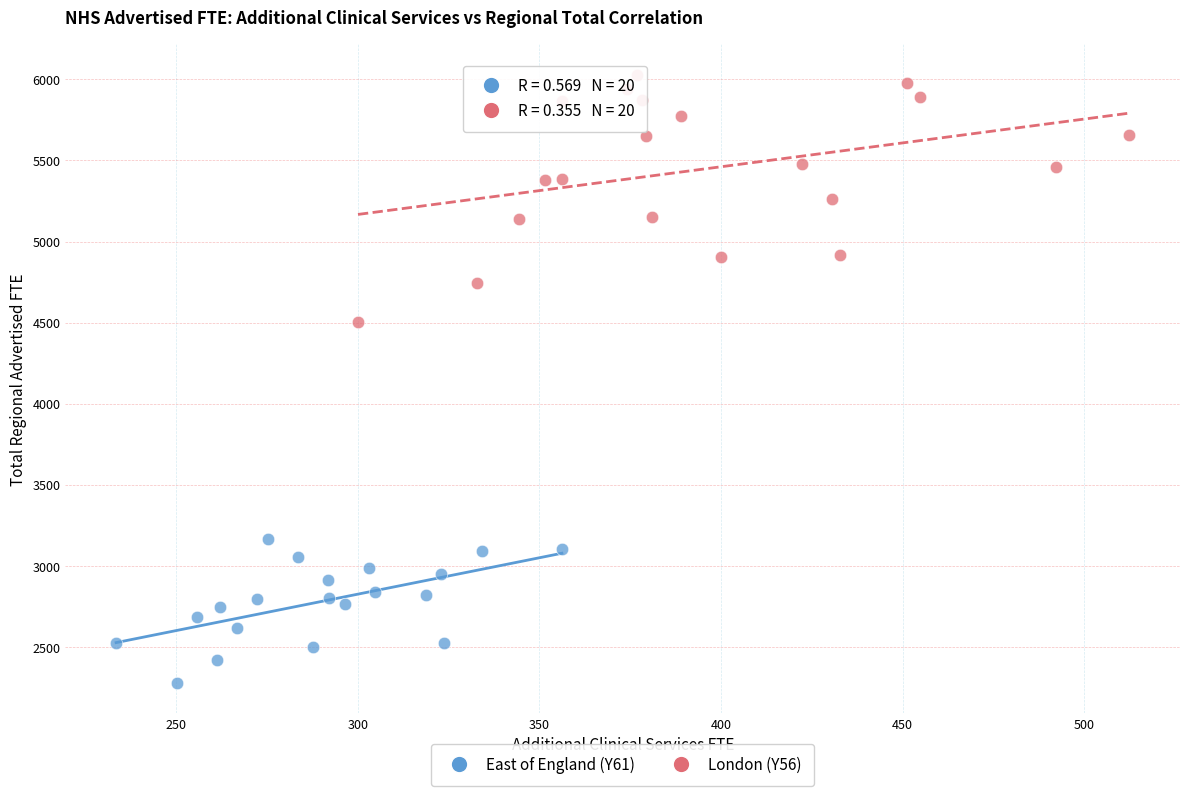

Which series has the widest spread of Y values?

London (Y56)